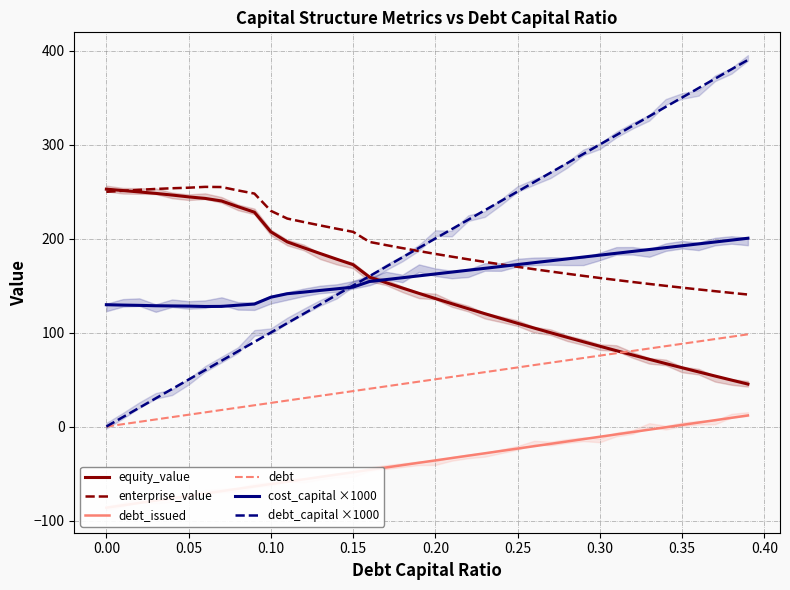

At how many categories does at least one series exceed 166?

40